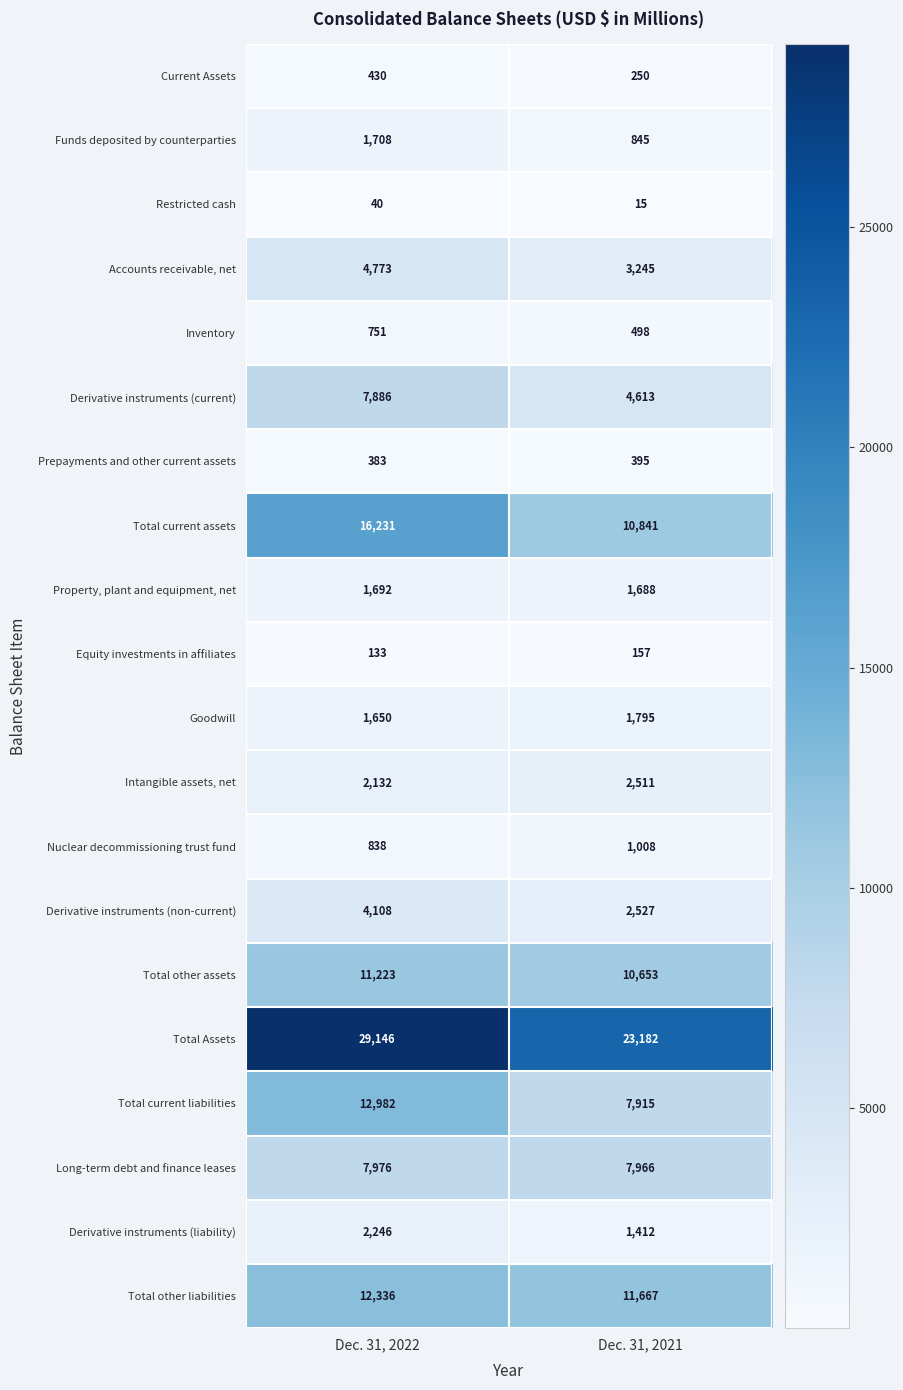

Which series has the widest spread of values?

Total Assets